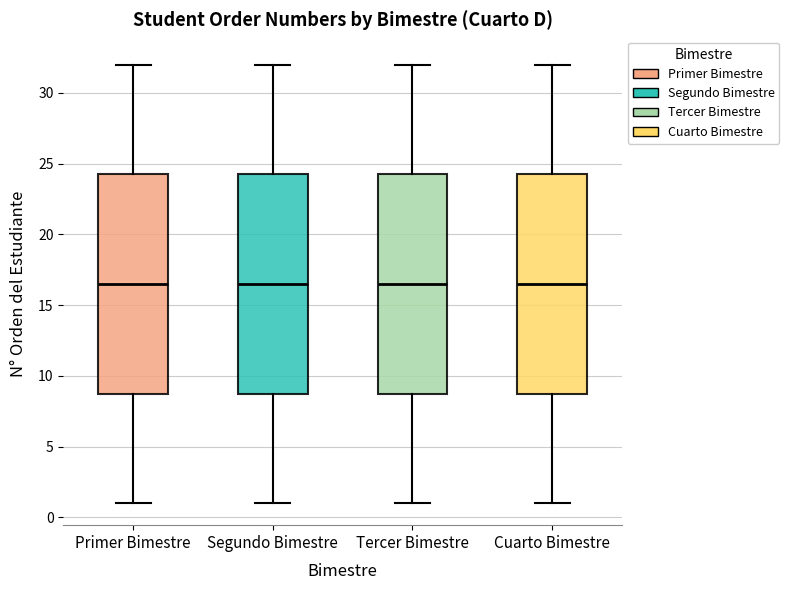

Reading left to right, transcribe this box plot: for each box, give where its median line is, the range the box spans, and where its two whiskers end, as read against the y-axis. The values are not printed on the chart, so give them approximately, as read against the axis.

Primer Bimestre: median 16.5, box 9.0 to 24.5, whiskers 1.0 to 32.0
Segundo Bimestre: median 16.5, box 9.0 to 24.5, whiskers 1.0 to 32.0
Tercer Bimestre: median 16.5, box 9.0 to 24.5, whiskers 1.0 to 32.0
Cuarto Bimestre: median 16.5, box 9.0 to 24.5, whiskers 1.0 to 32.0